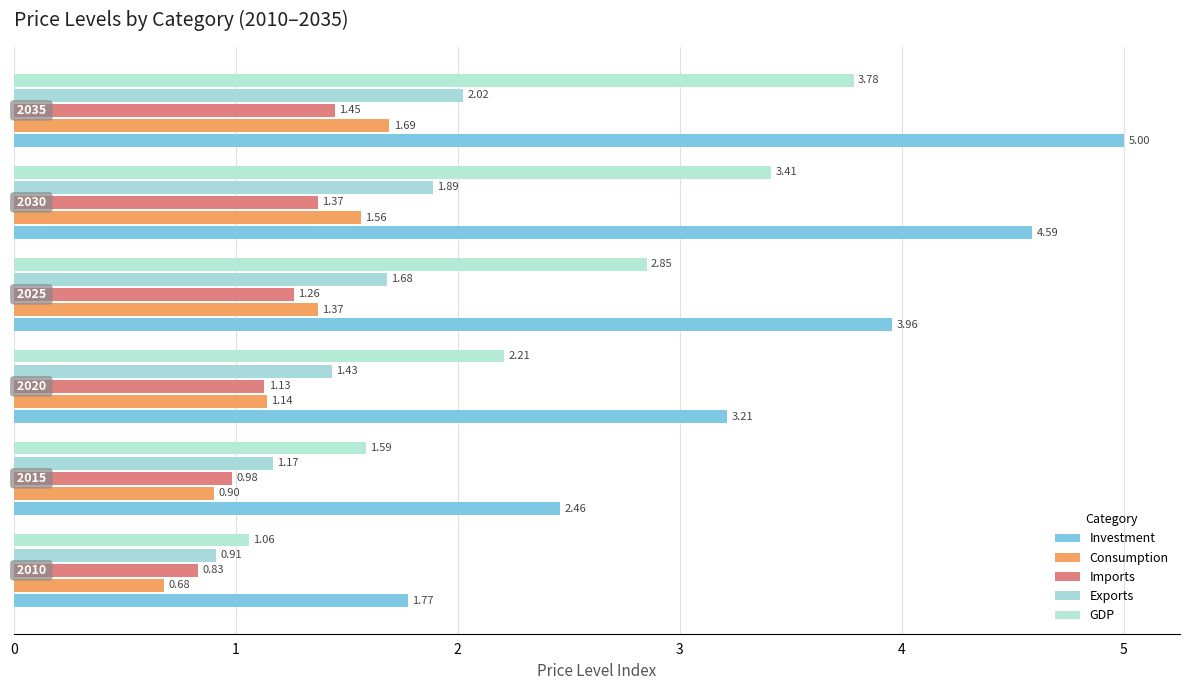

What are all the series names shown in the legend?

Investment, Consumption, Imports, Exports, GDP